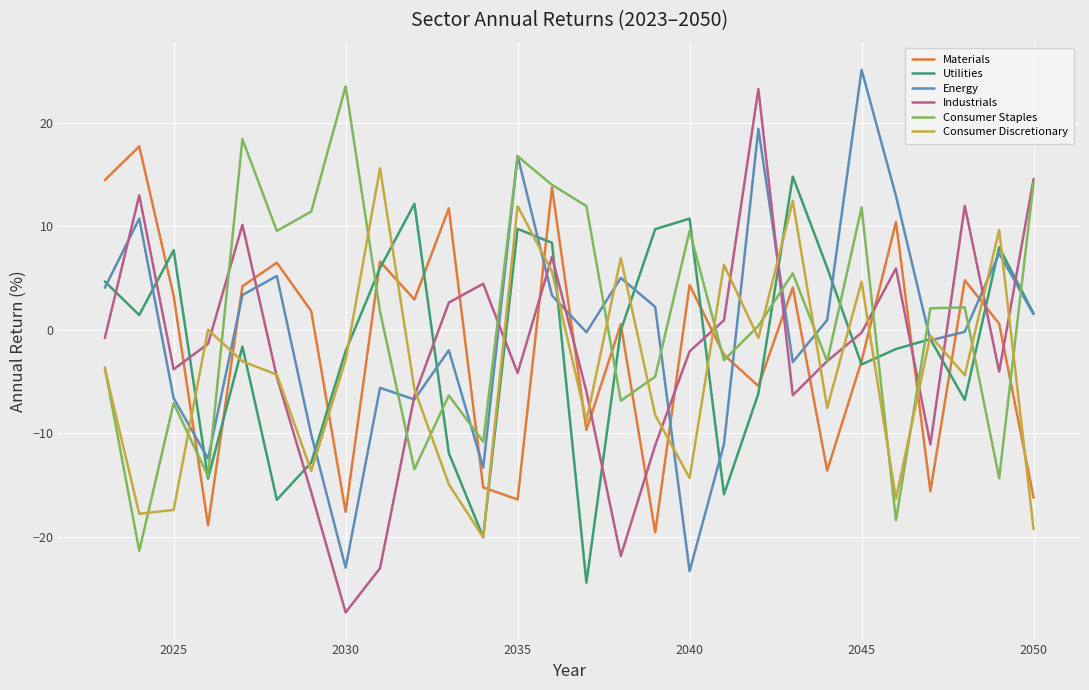

What is the maximum value for Utilities?

14.8